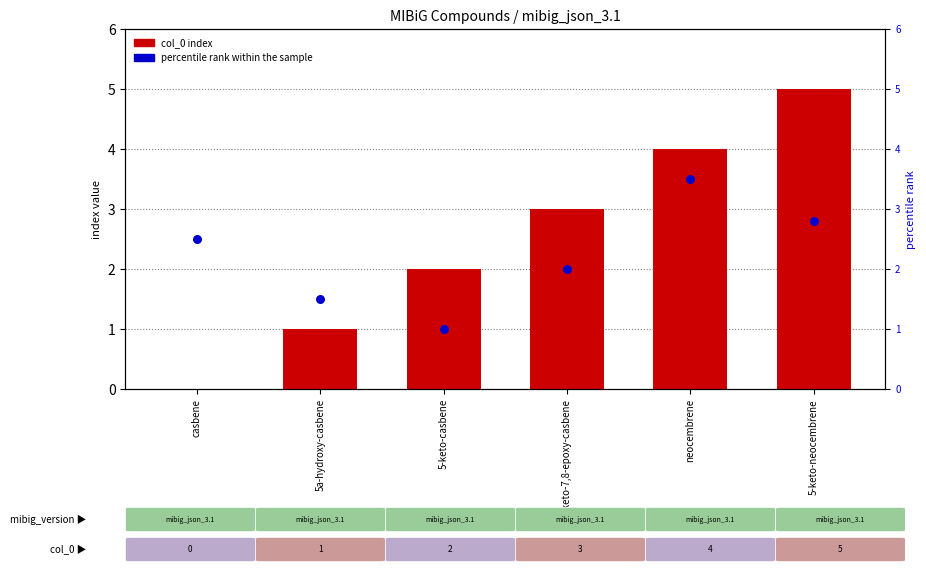

Which series contains the lowest Y value?

col_0 index